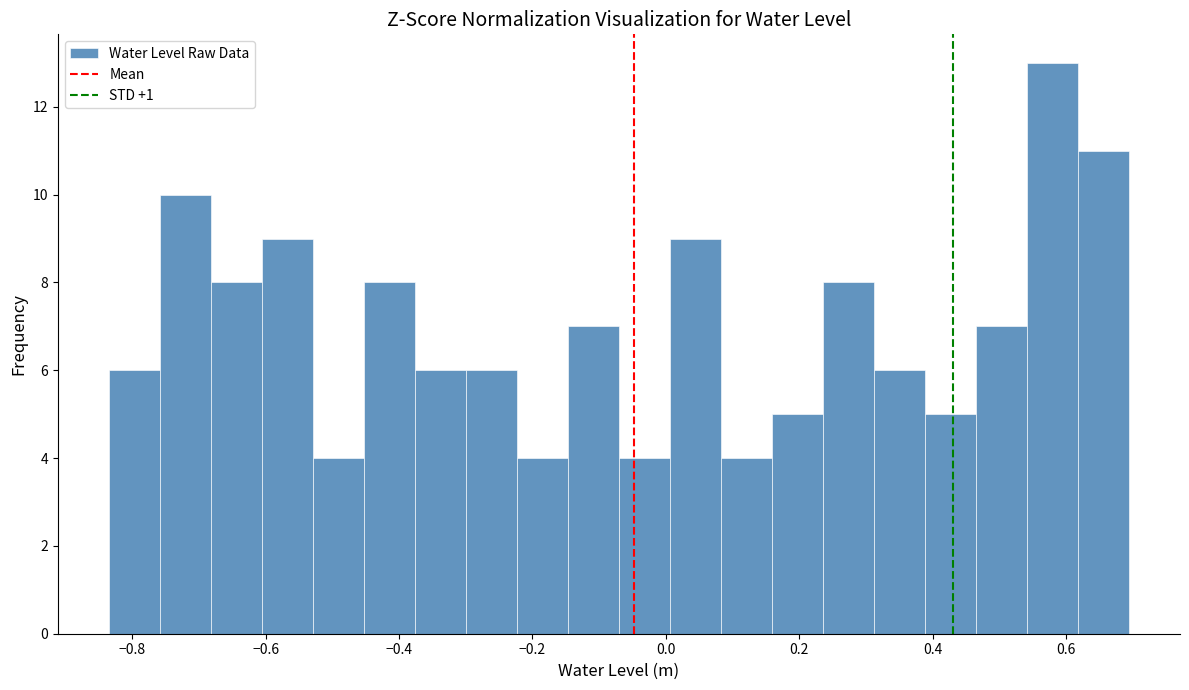

Read against the x-axis, roughly where is the centre of the tallest bar?

0.58